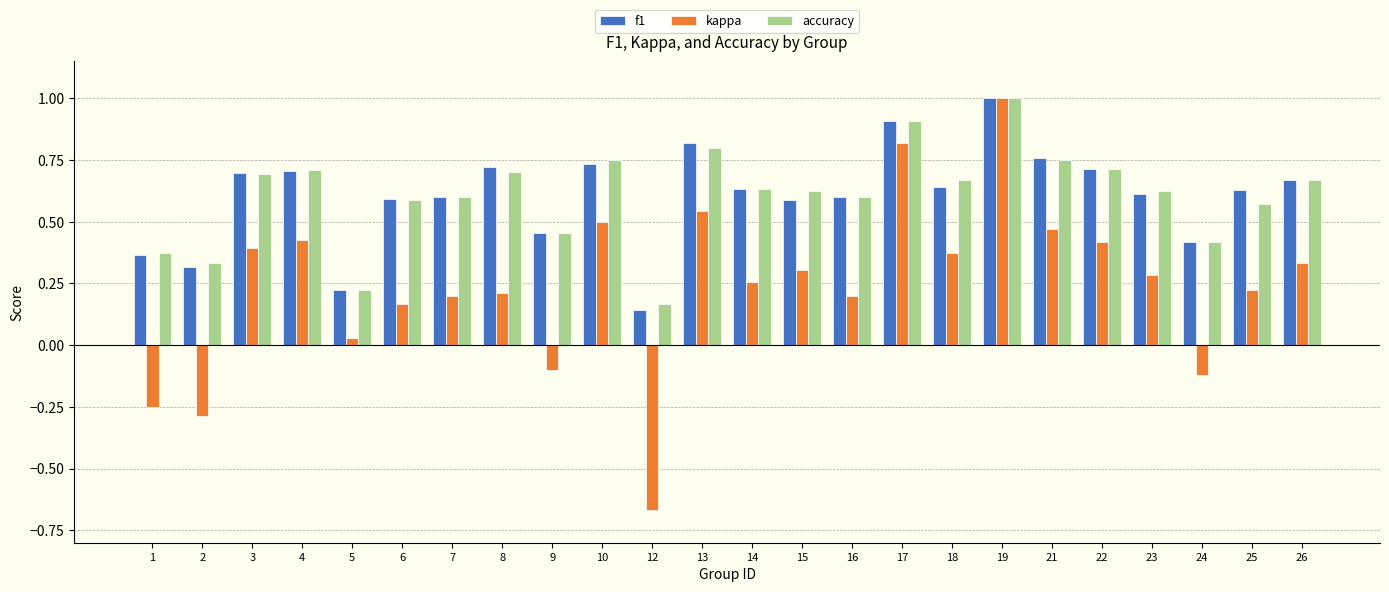

Is it true that accuracy equals 0.7 at 4?

True